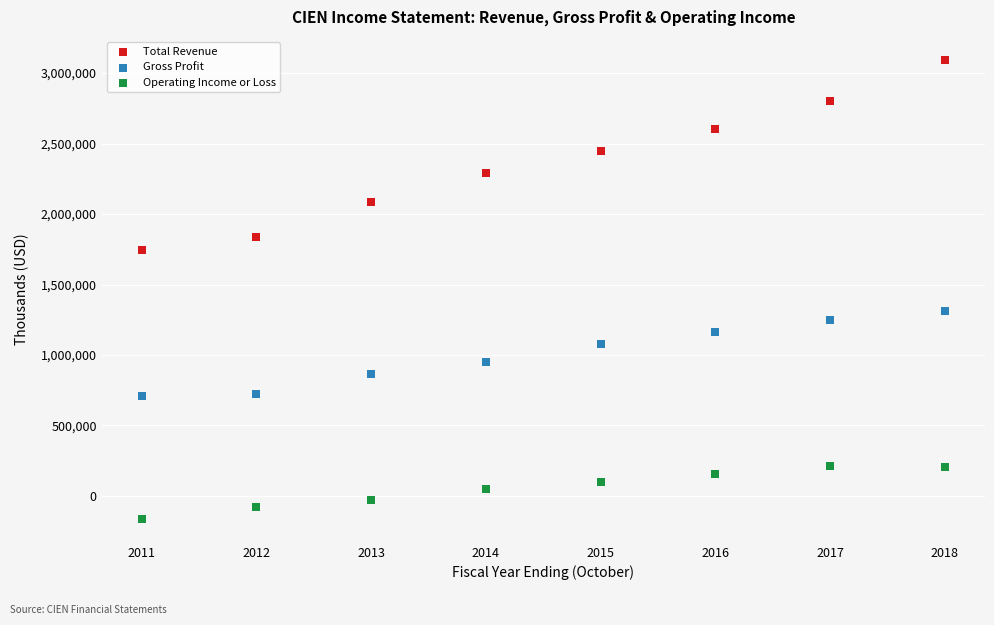

Which series reaches the maximum Y coordinate?

Total Revenue